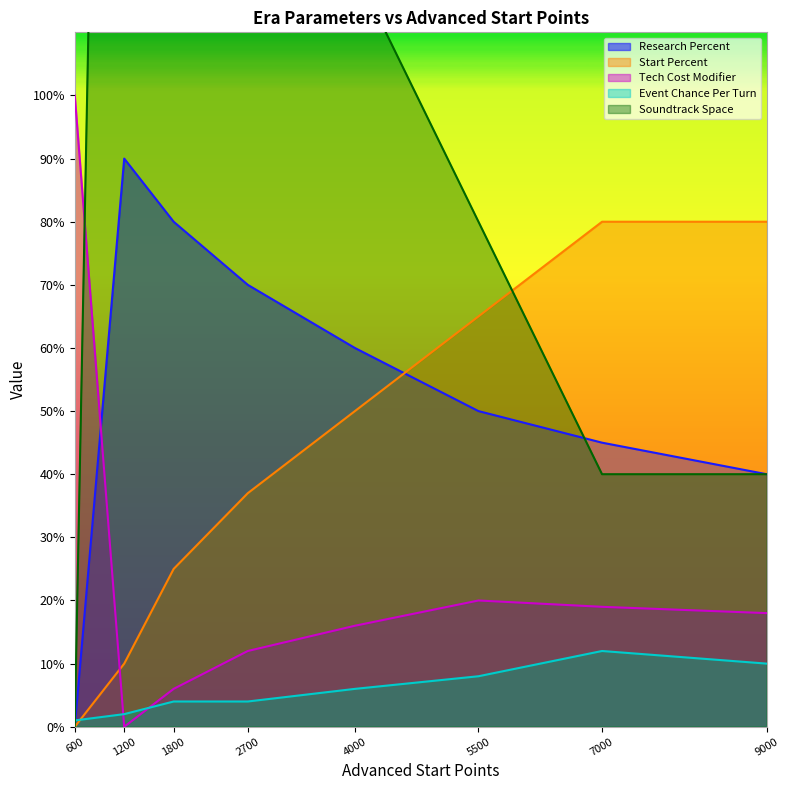

Read the Start Percent value at 9000.

80